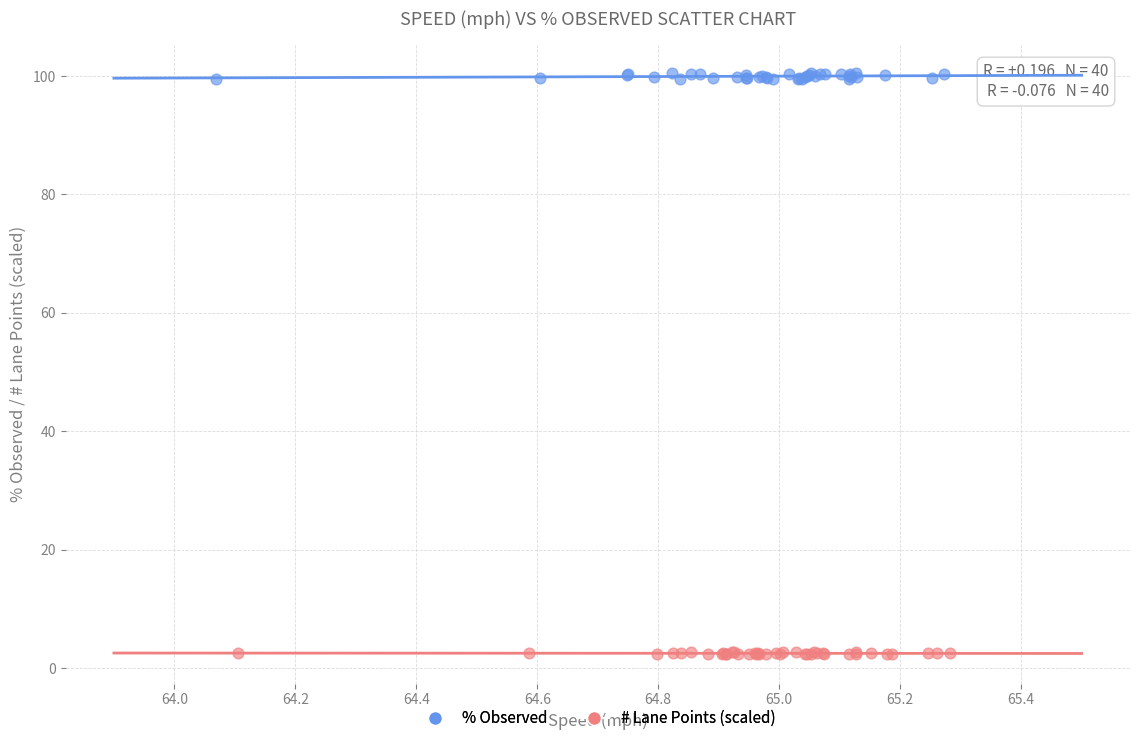

Which series contains the highest Y value?

% Observed